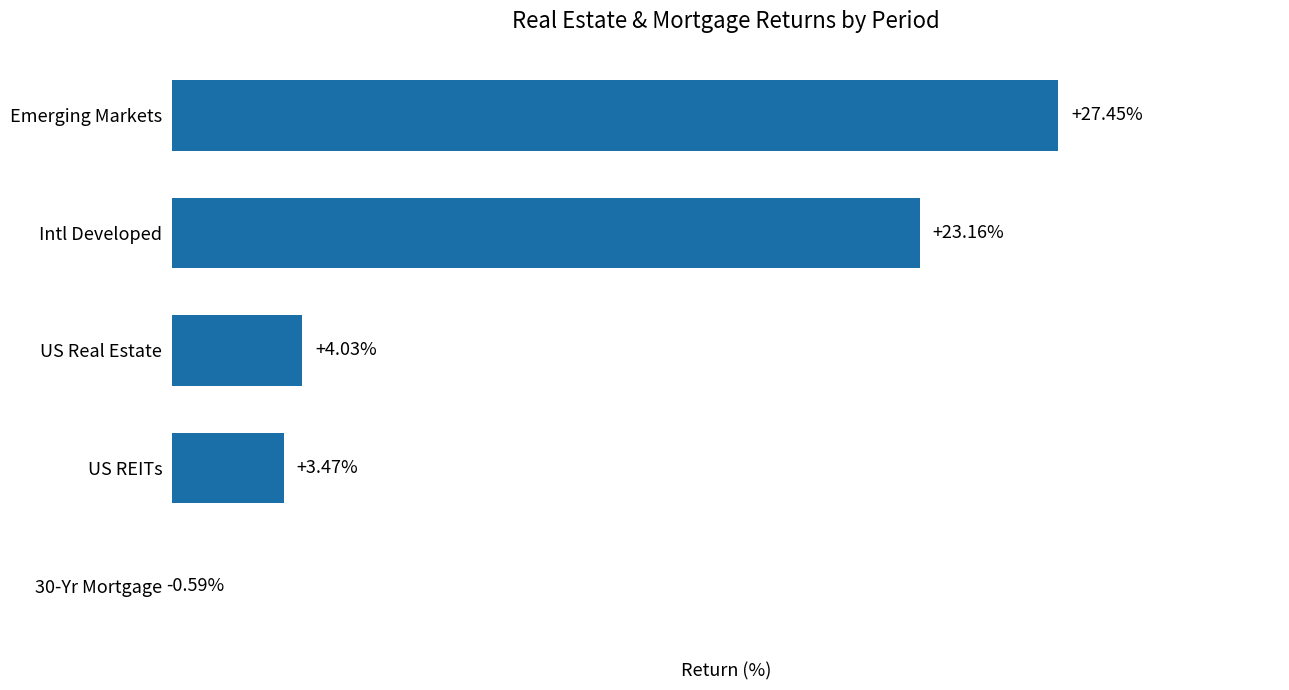

What is the sum of all values?

57.5